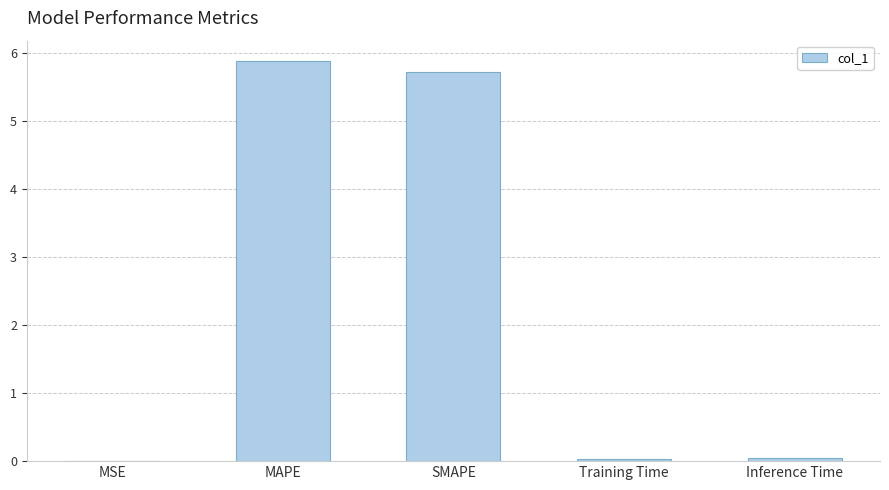

What is the change in value from MSE to MAPE?

+5.9